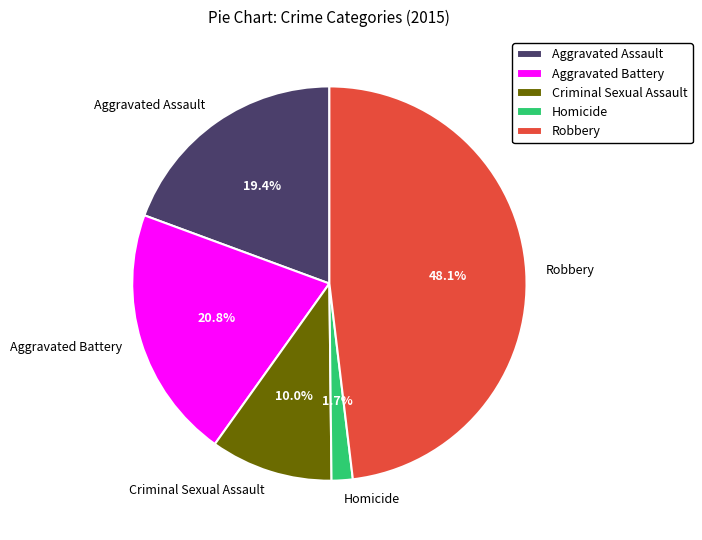

Does any single category account for the majority?

No